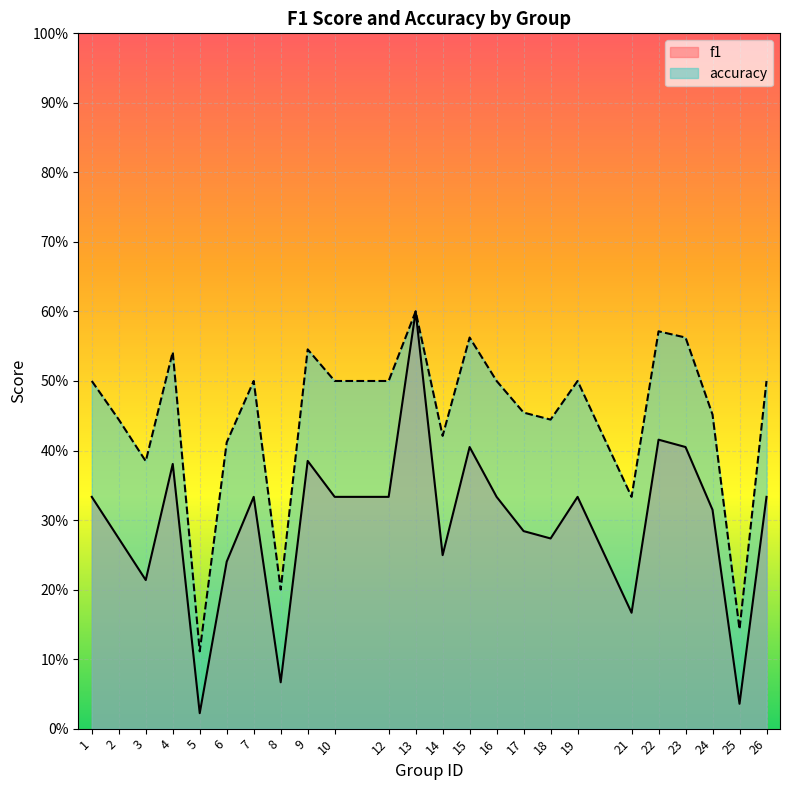

Reading left to right, transcribe all the data shown in this chart.

f1: 0.3	0.3	0.2	0.4	0.0	0.2	0.3	0.1	0.4	0.3	0.3	0.6	0.2	0.4	0.3	0.3	0.3	0.3	0.2	0.4	0.4	0.3	0.0	0.3
accuracy: 0.5	0.4	0.4	0.5	0.1	0.4	0.5	0.2	0.5	0.5	0.5	0.6	0.4	0.6	0.5	0.5	0.4	0.5	0.3	0.6	0.6	0.5	0.1	0.5